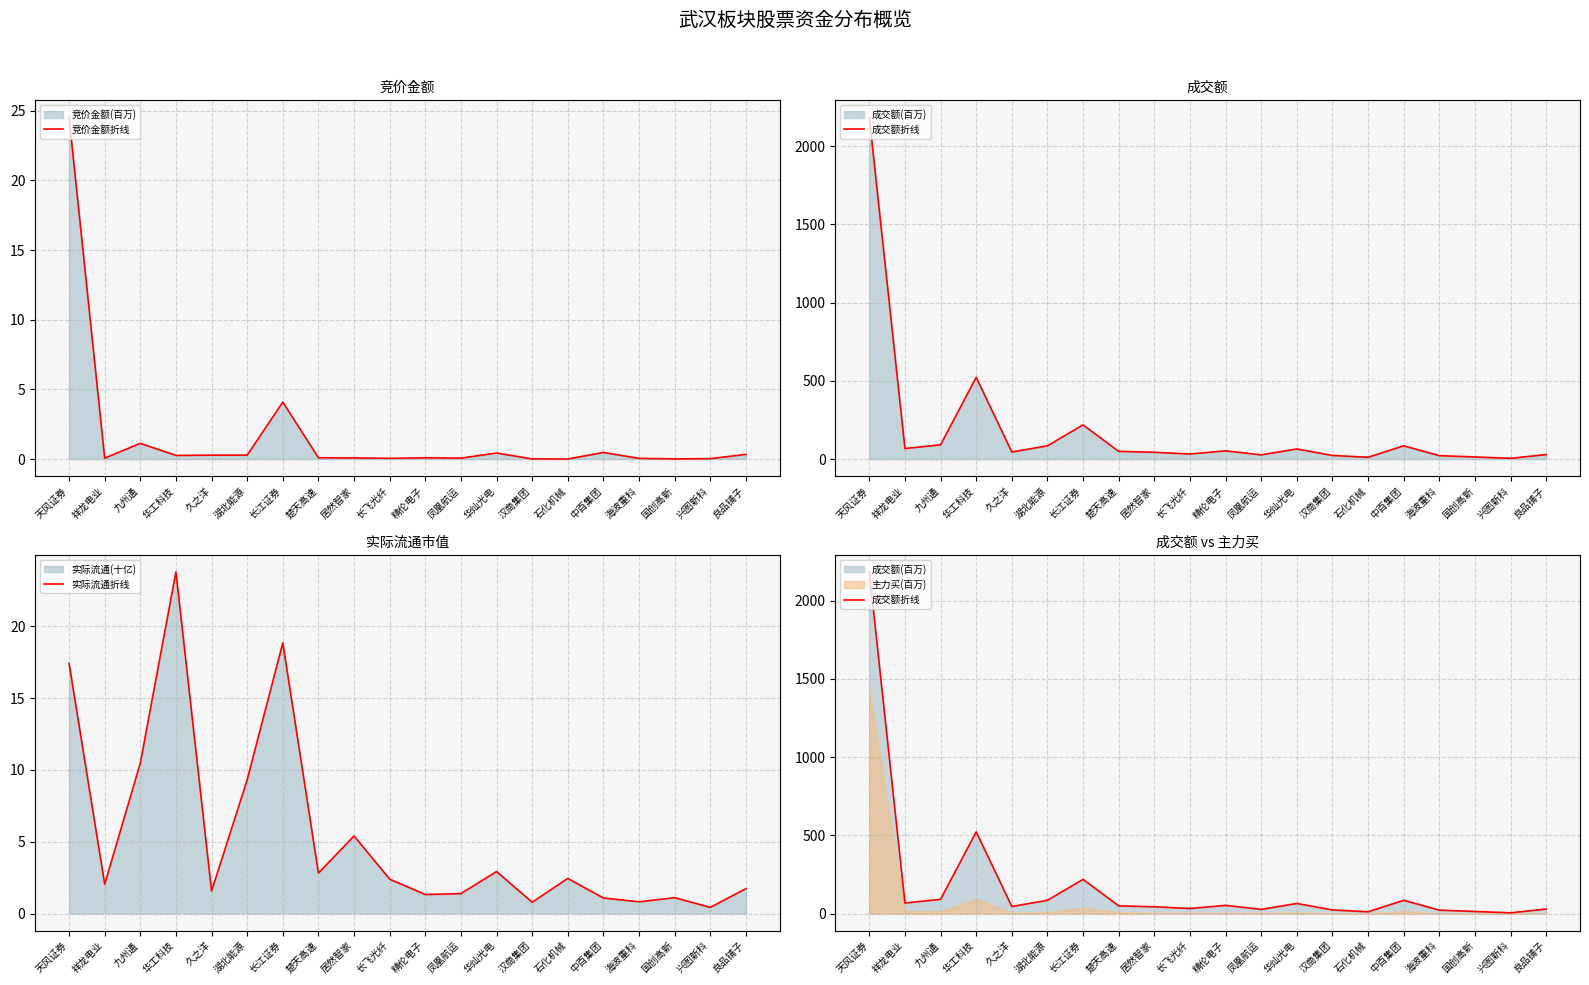

What is the sum of the 实际流通折线 values at 长飞光纤 and 祥龙电业?

4.4